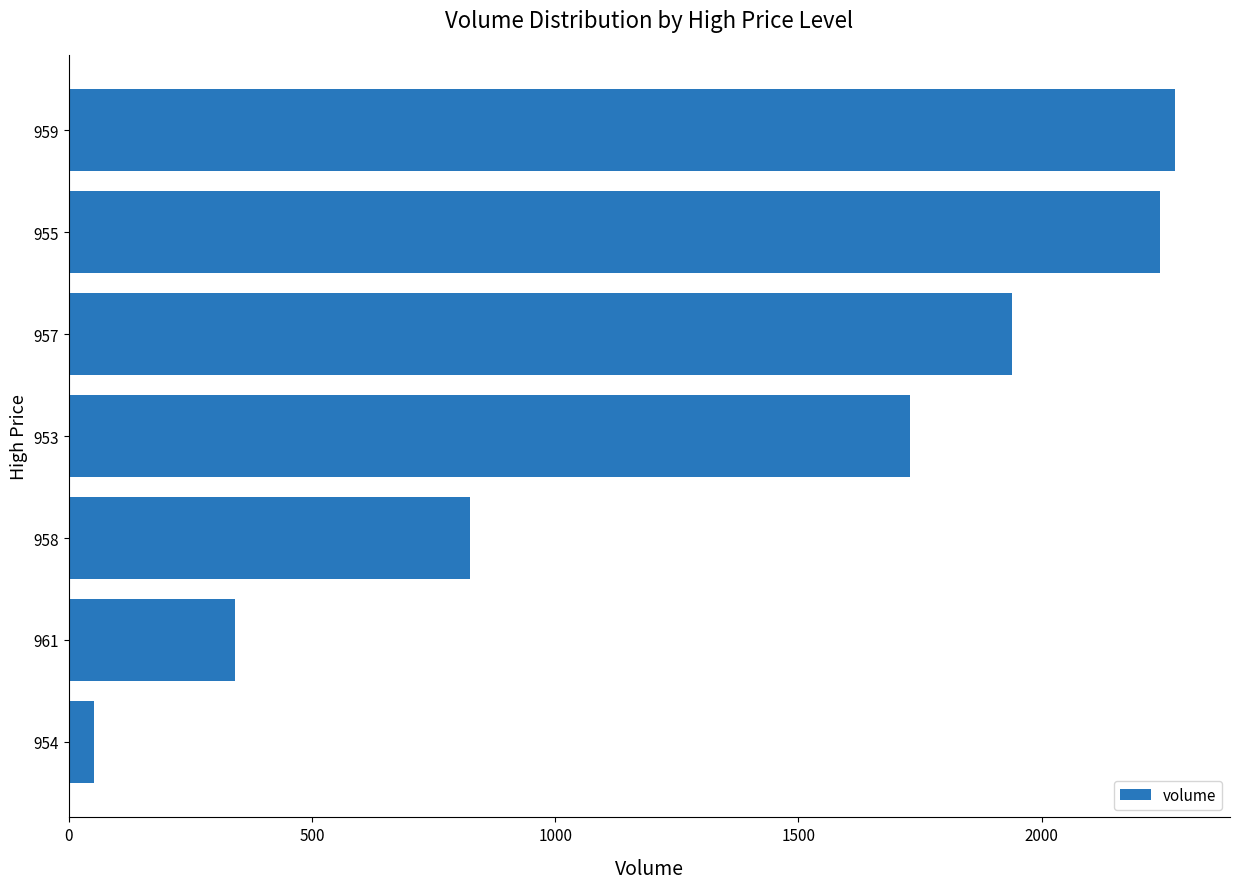

Between 958 and 959, which is larger?

959